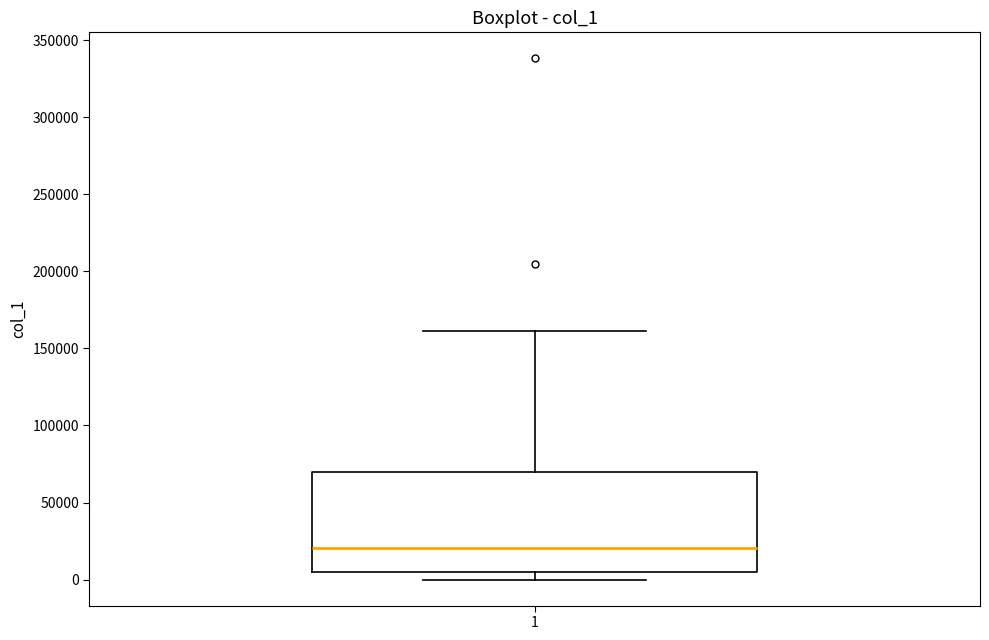

Transcribe this box plot: give where the median line is, the range the box spans, and where the two whiskers end, as read against the y-axis. The values are not printed on the chart, so give them approximately, as read against the axis.

median 20000, box 5000 to 70000, whiskers 0 to 160000